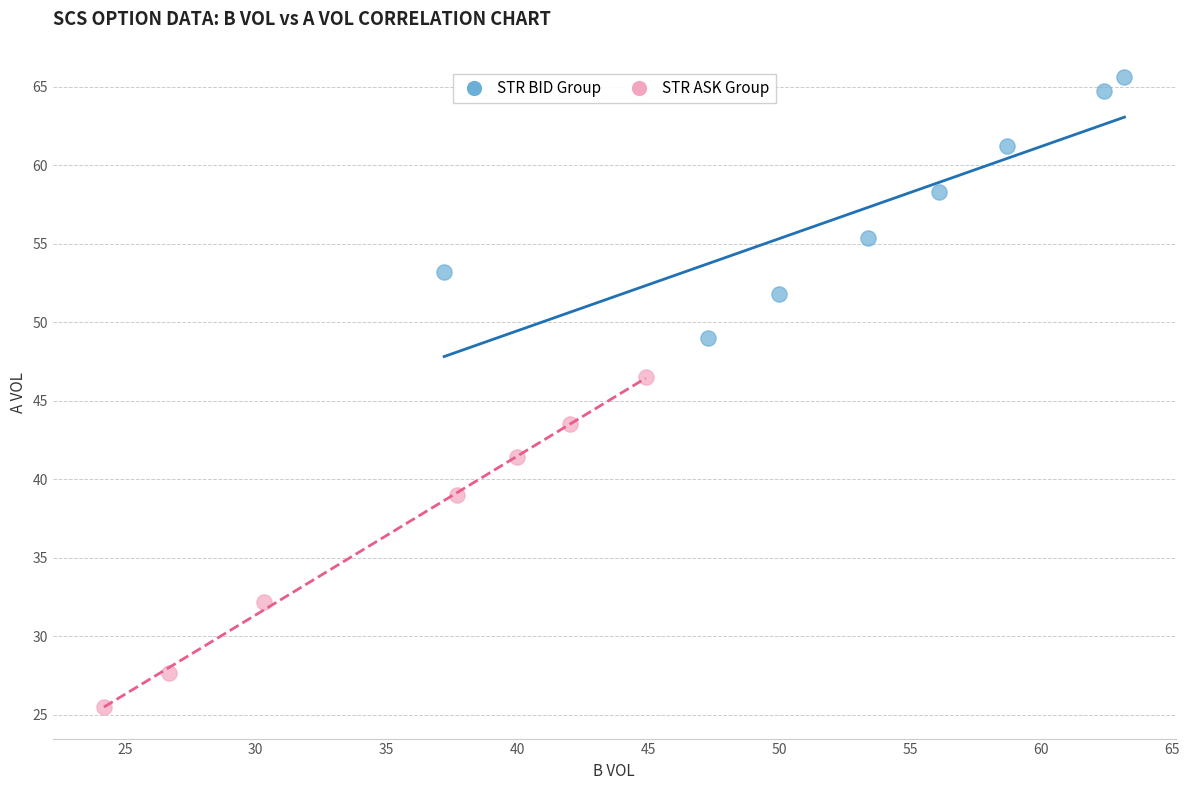

Which series has the widest spread of Y values?

STR ASK Group